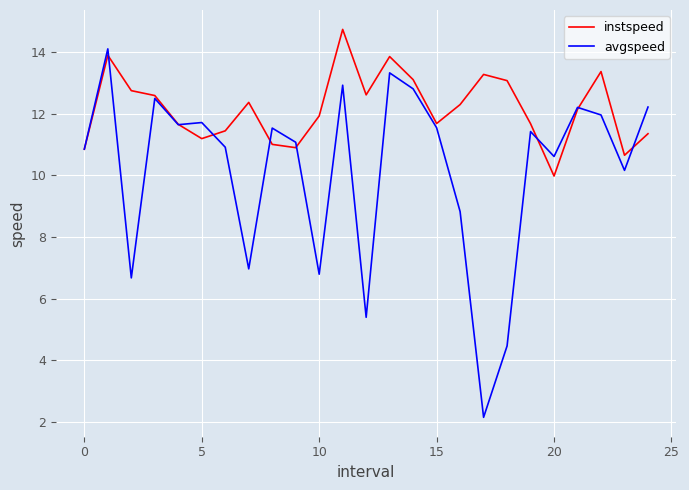

Does the chart display data point markers on the line(s)?

No